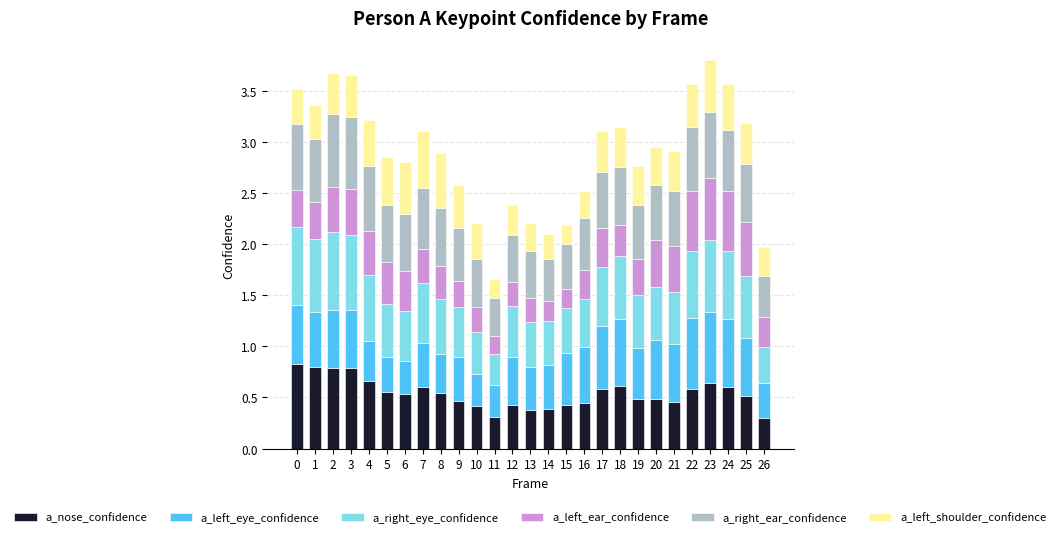

How many a_nose_confidence values are between 0 and 1?

27